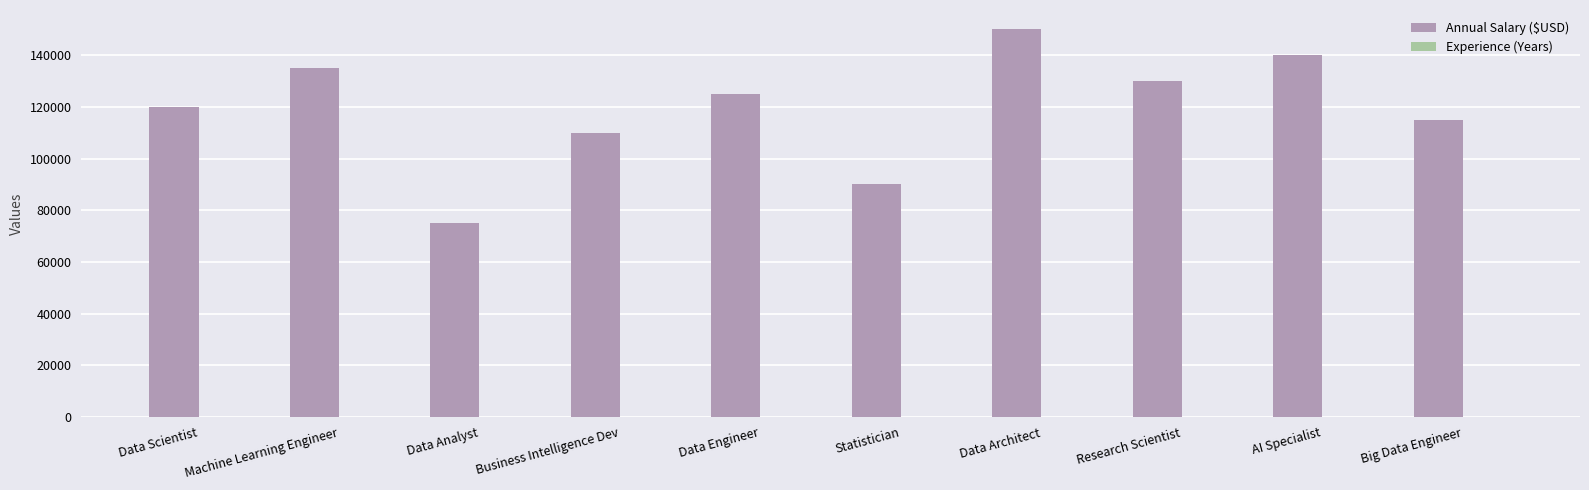

What is the greatest value displayed?

150000